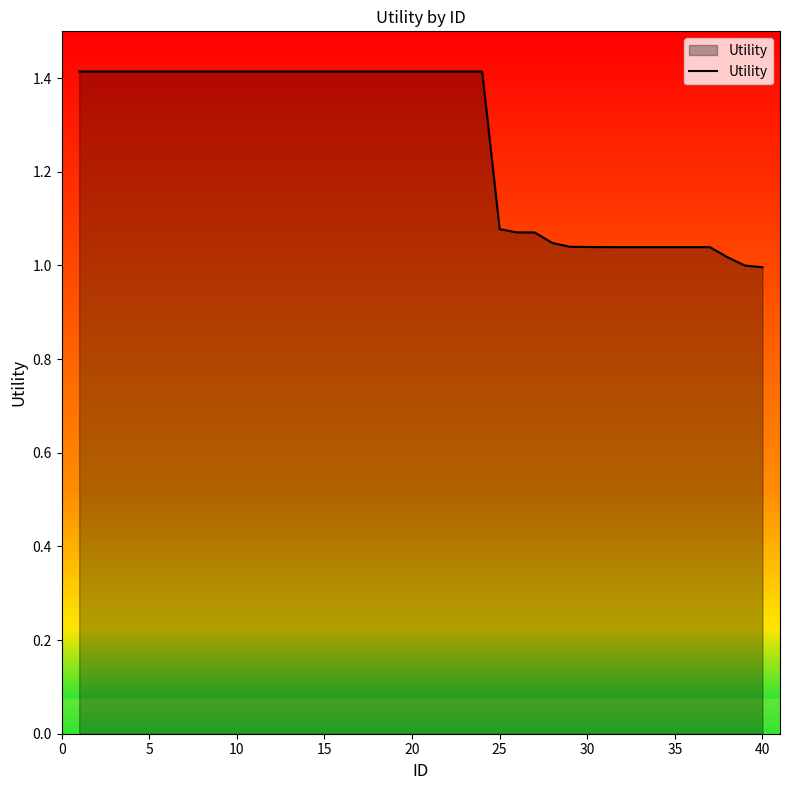

What is the difference between the maximum and minimum values?

0.4